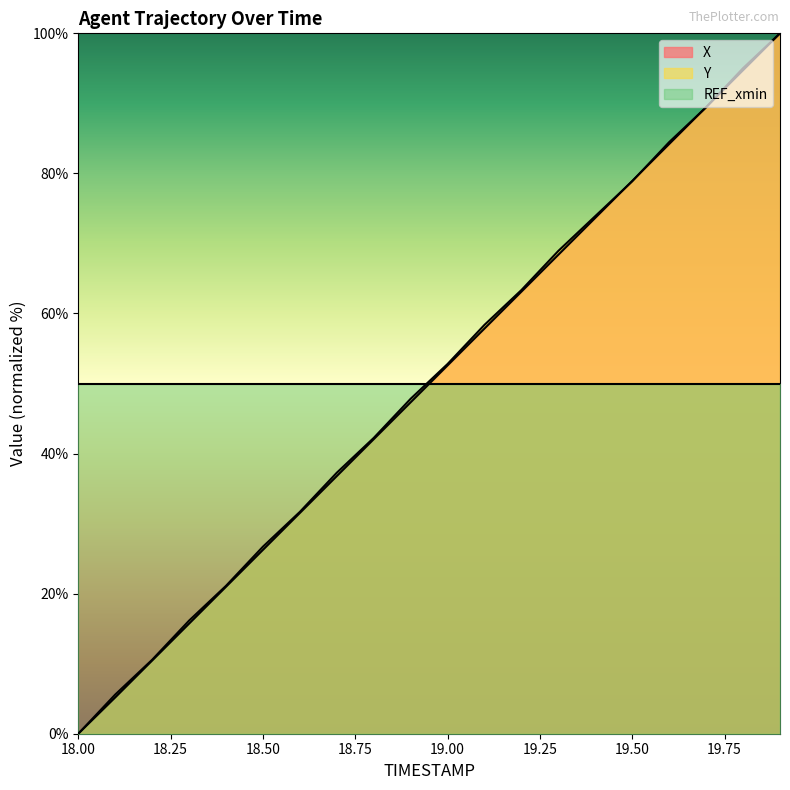

At which label does Y first exceed 52?

19.00